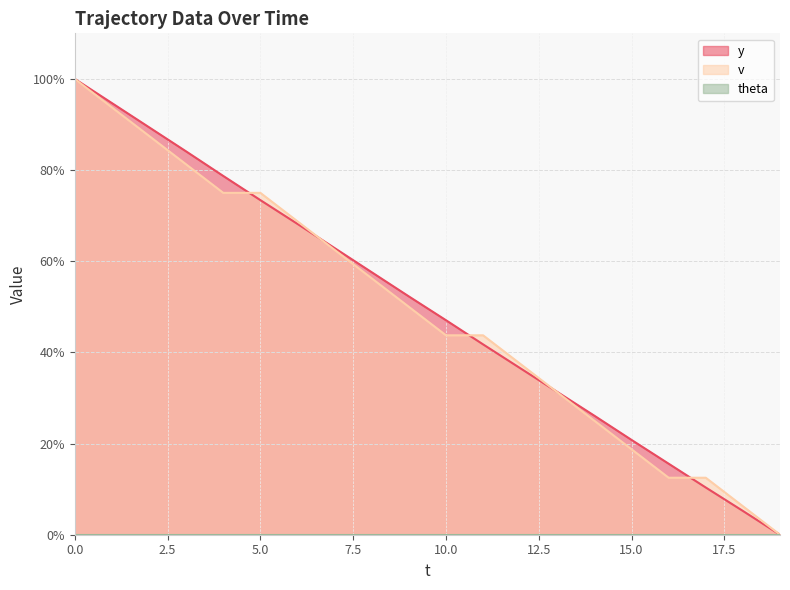

List the labels in order of v value, largest first.

0, 1, 2, 3, 4, 5, 6, 7, 8, 9, 10, 11, 12, 13, 14, 15, 16, 17, 18, 19